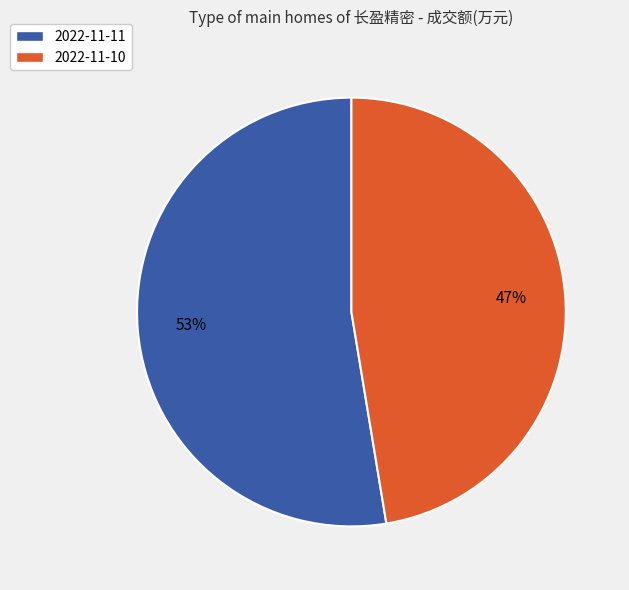

What is the ratio of the value at 2022-11-10 to the value at 2022-11-11?

0.9